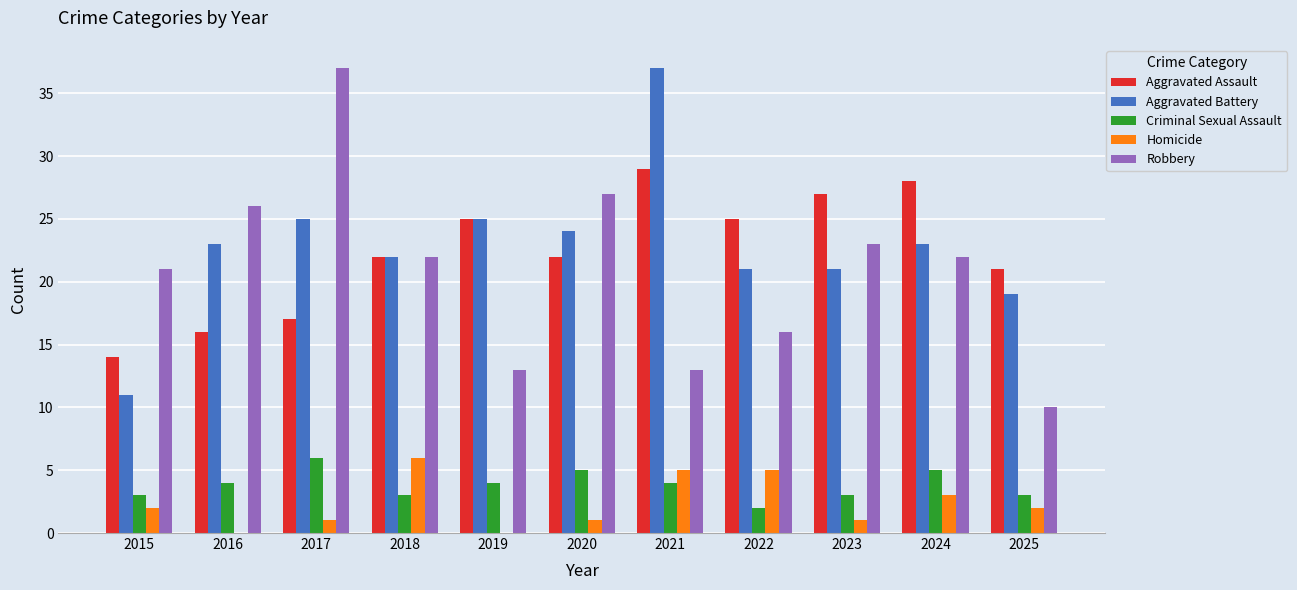

Are the bars grouped side by side (vs. stacked)?

Yes